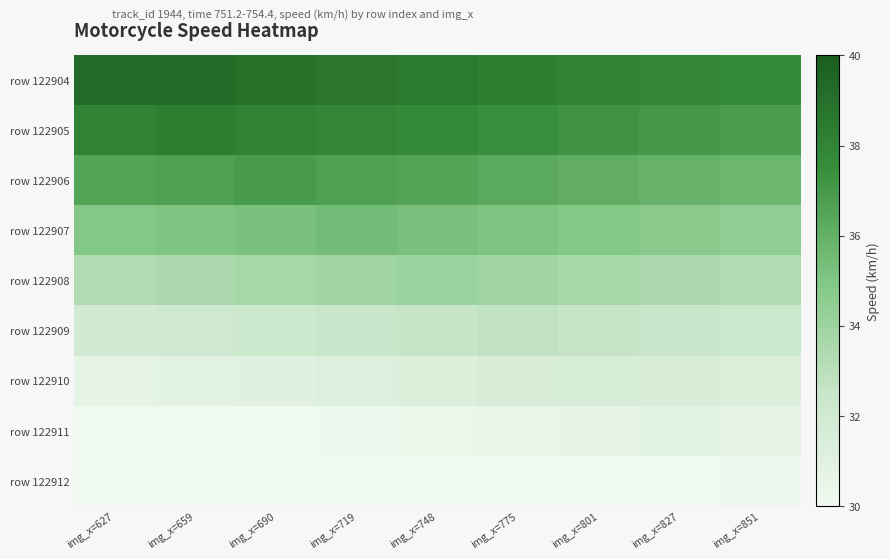

At which category is the sum across all series the highest?

img_x=748